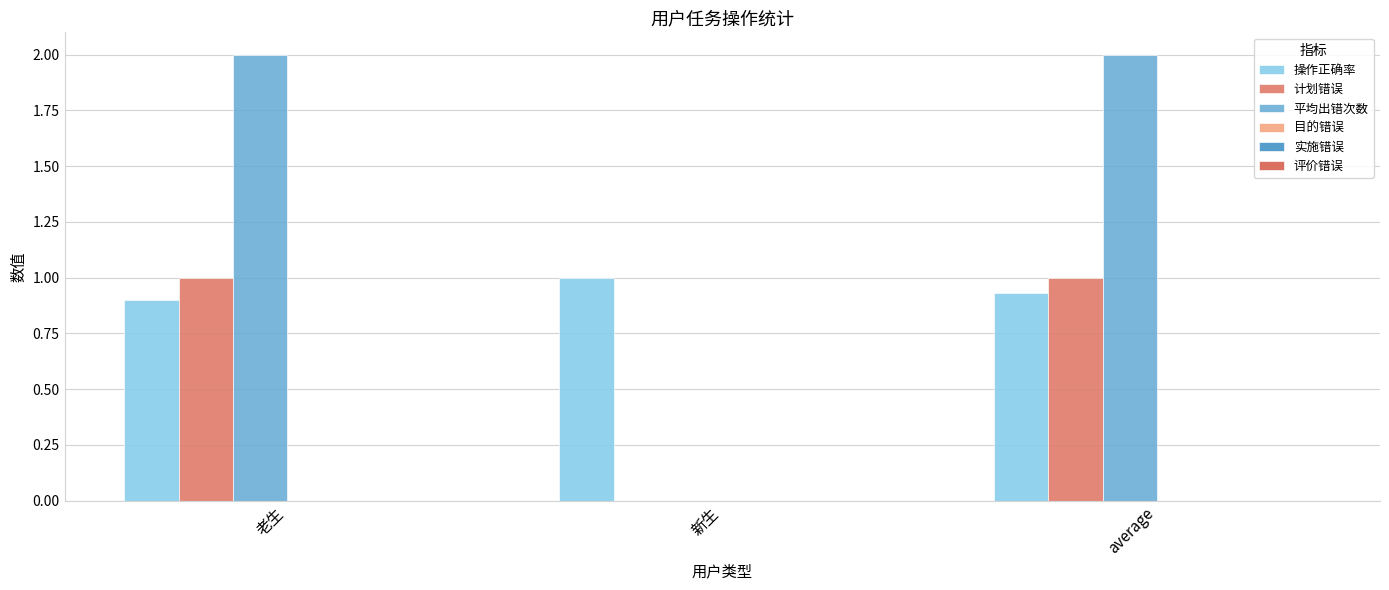

True or false: 操作正确率 has a value of 1.7 at 新生.

False